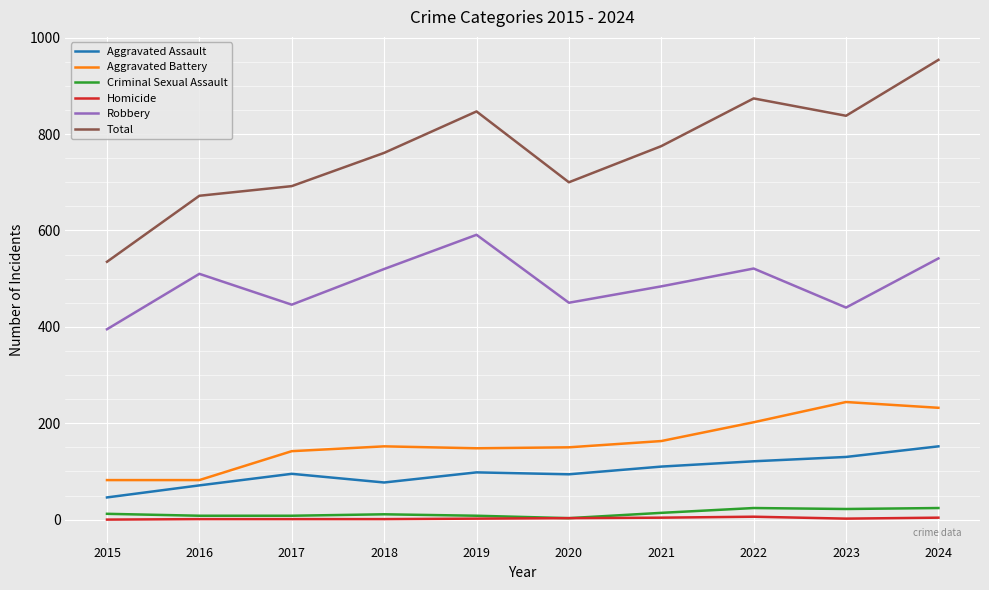

Where does the Total series first go above 775?

2019